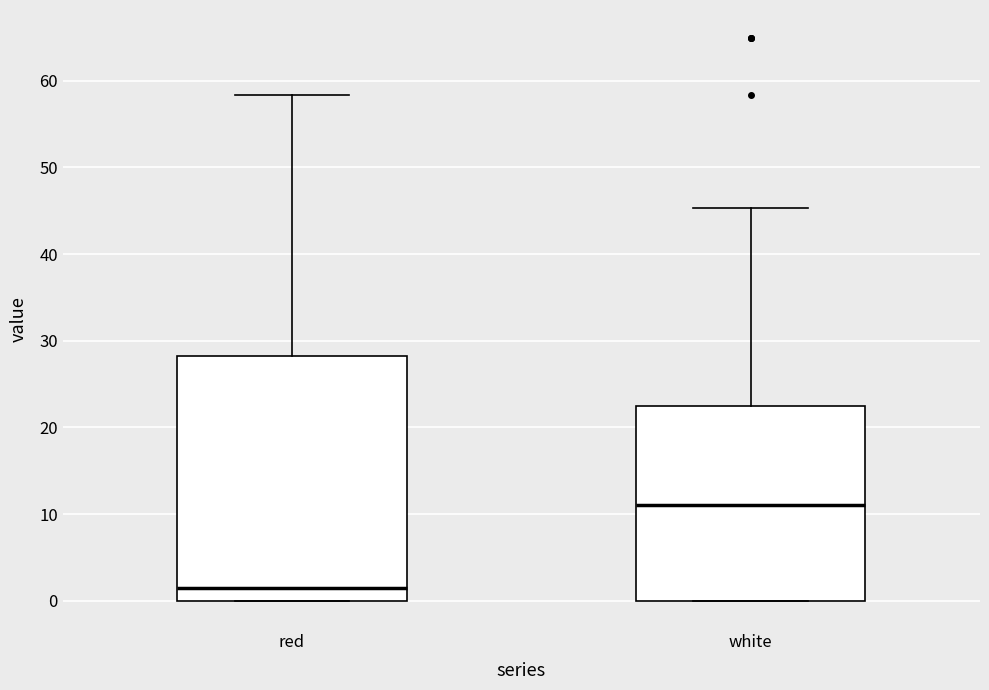

Which box has the lowest median line?

red